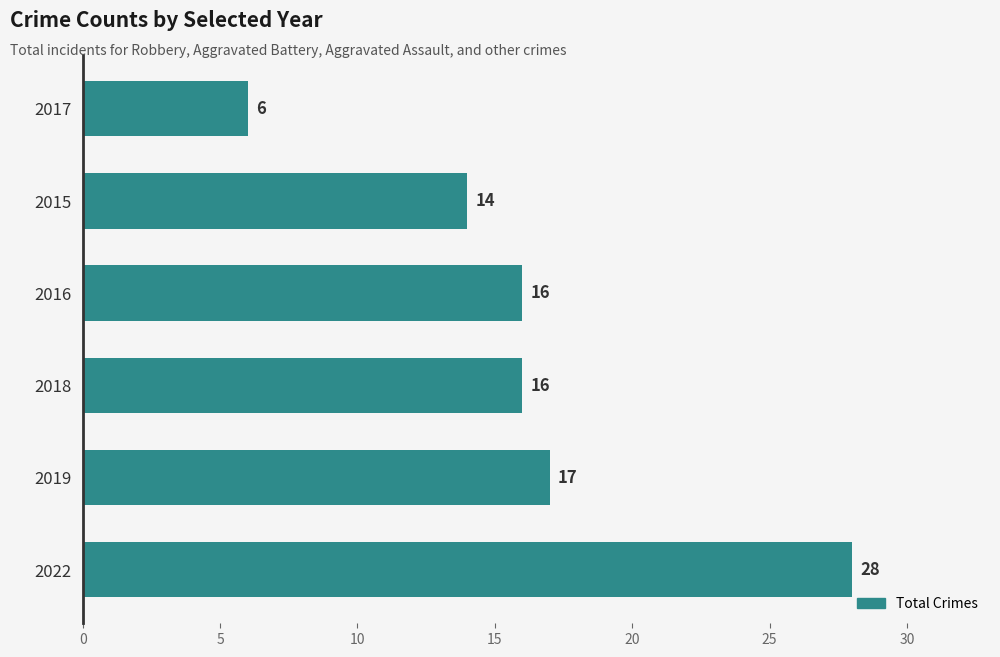

At which category does the chart reach its minimum across all series?

2017